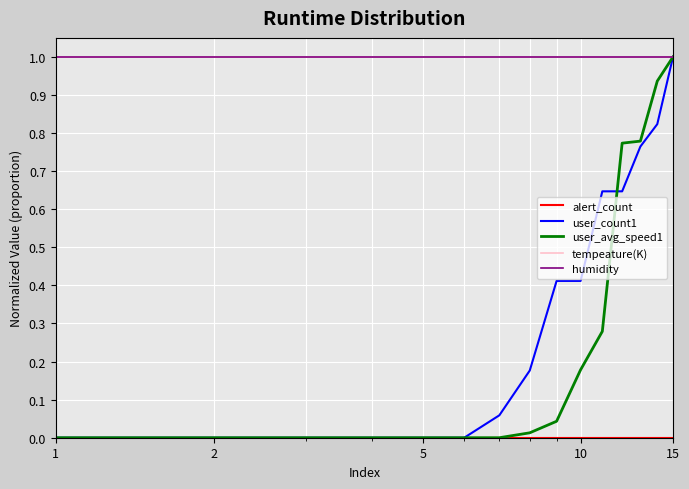

Is this an area chart (filled region under the line)?

No